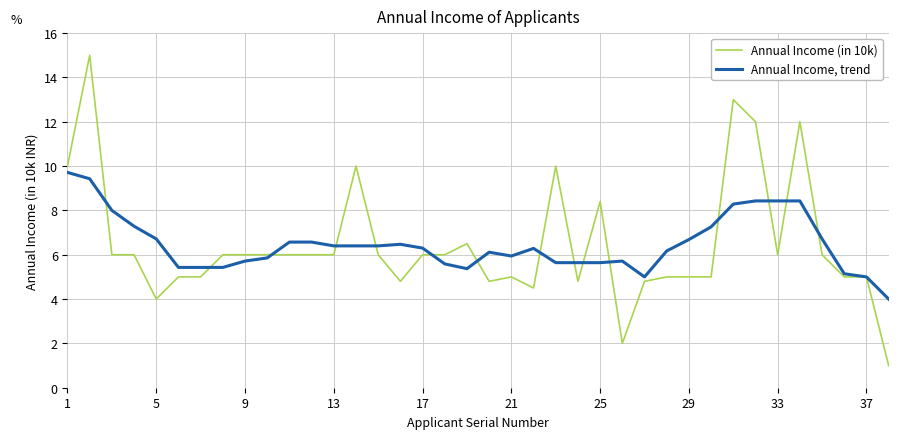

Rank the series by their maximum value, from highest to lowest.

Annual Income (in 10k), Annual Income, trend